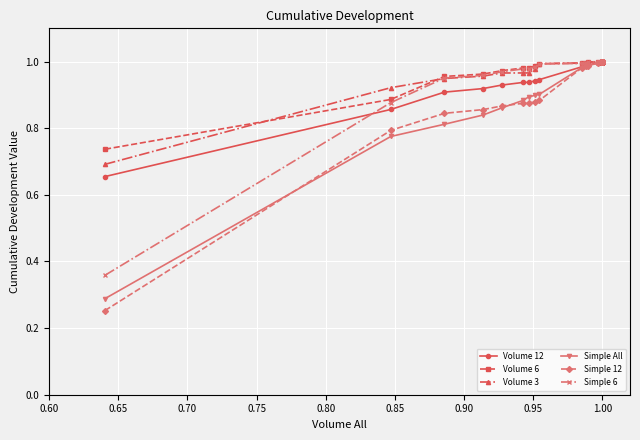

What is the total value across all series at 1.00?

6.0